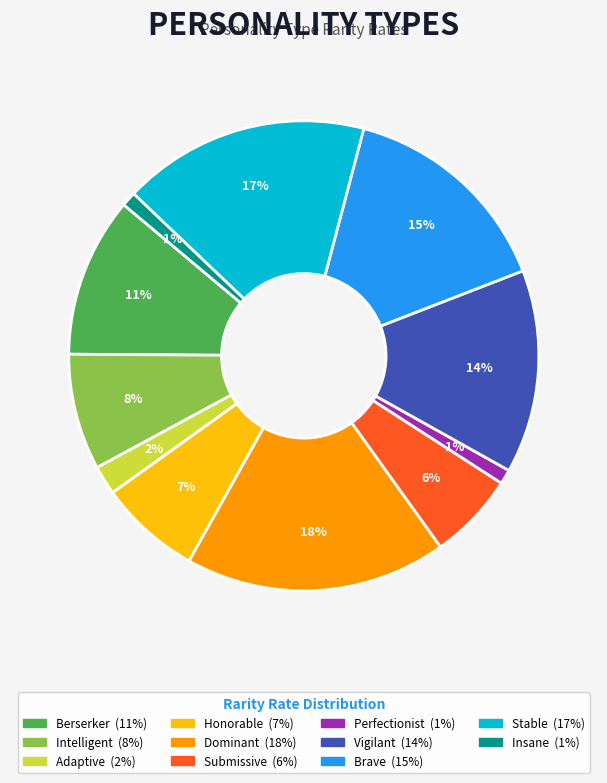

Is the sum of Perfectionist and Honorable greater than half?

No